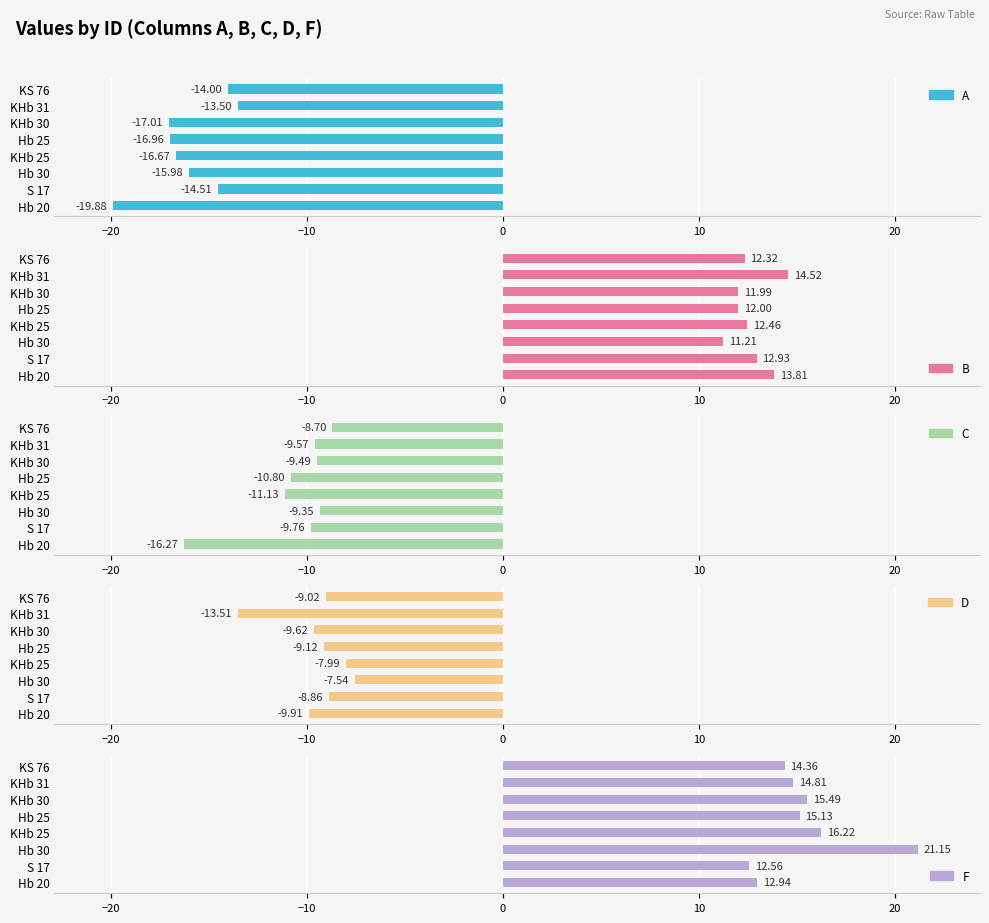

The value of B at KHb 31 is 20.7. True or false?

False